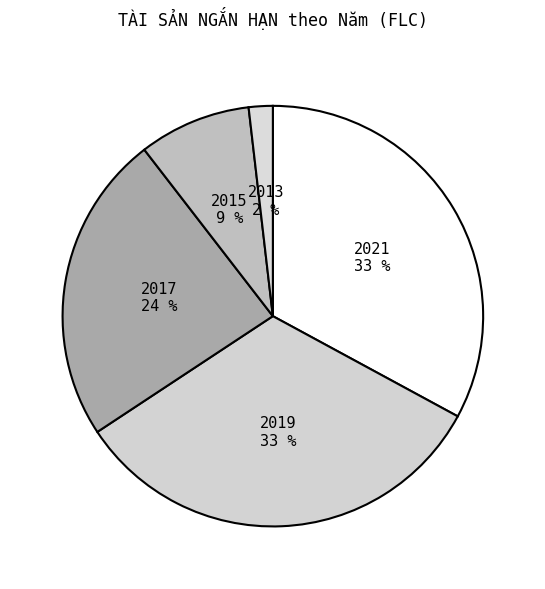

What is the smallest slice in the pie chart?

2013